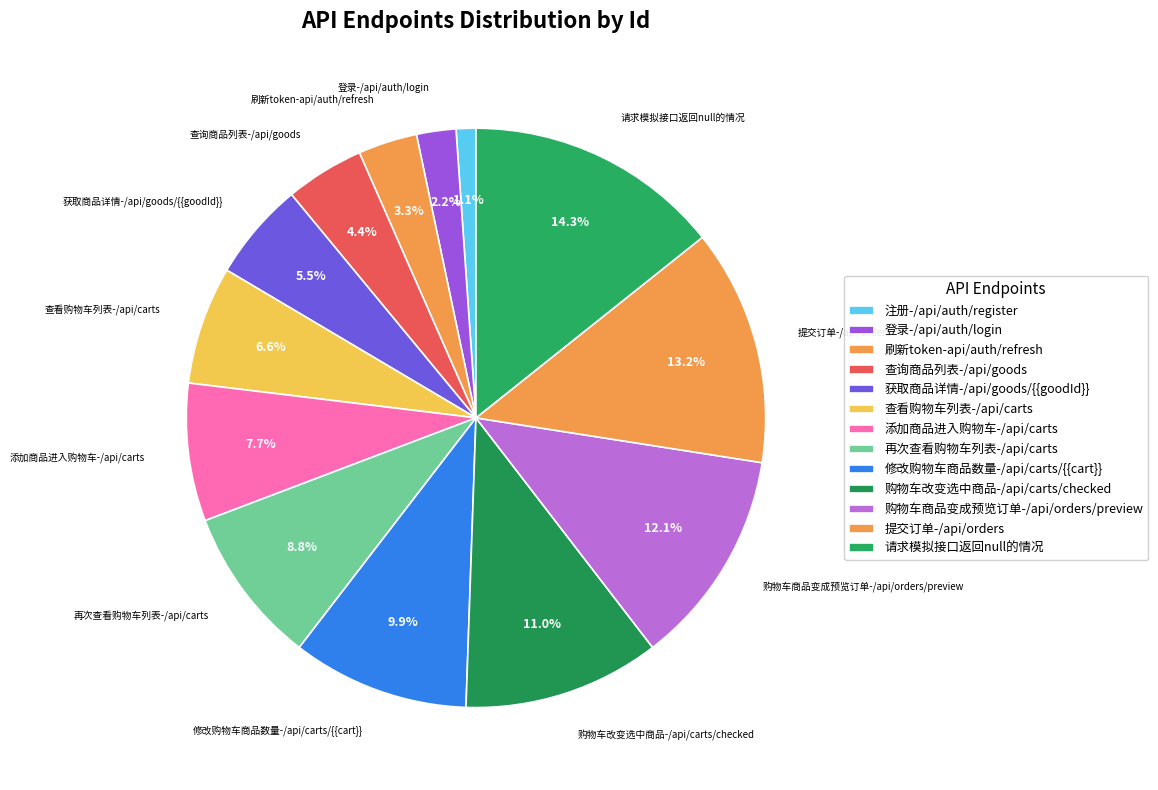

How many segments does this pie chart have?

13